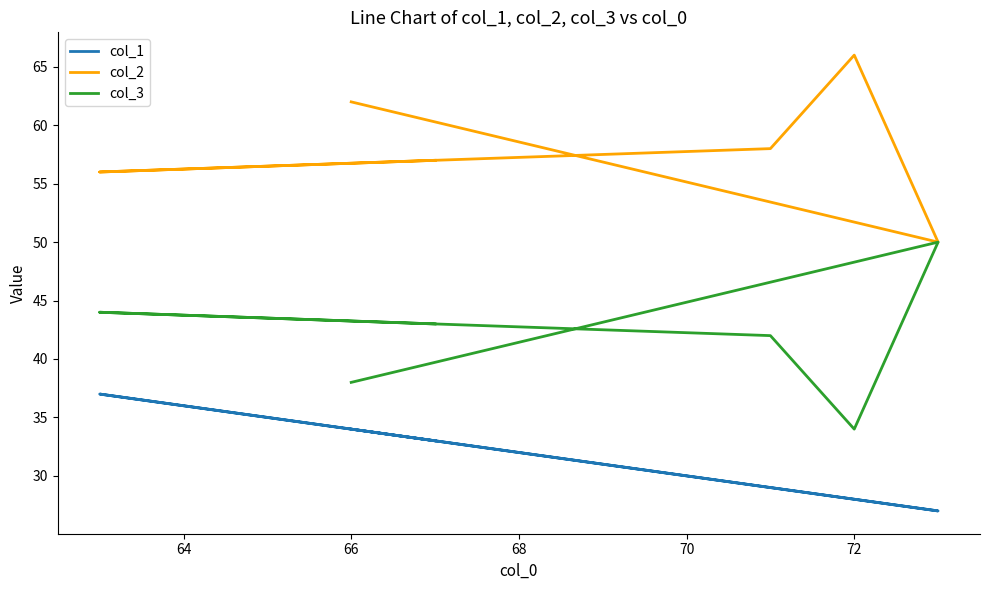

In col_3, how many points are lower than both neighbors (excluding endpoints)?

1